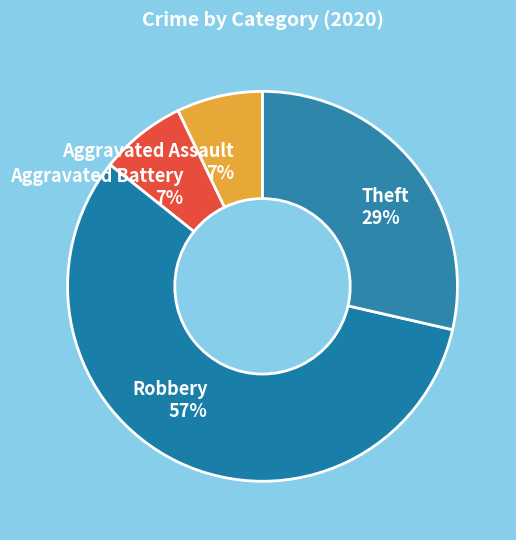

Is Robbery the majority of the pie?

Yes